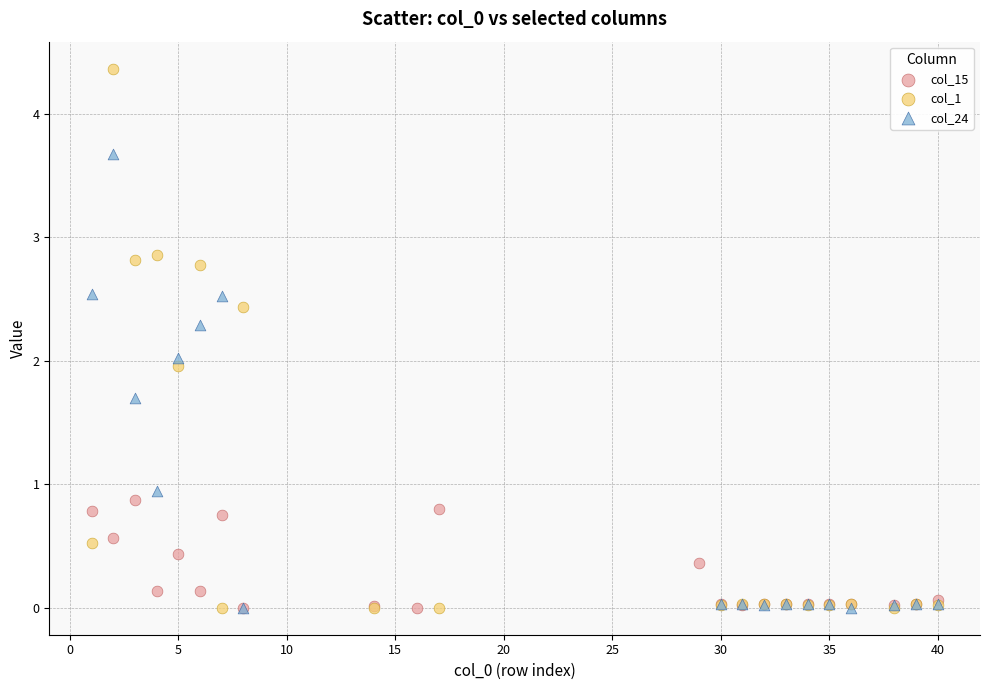

Which series has the widest spread of Y values?

col_1